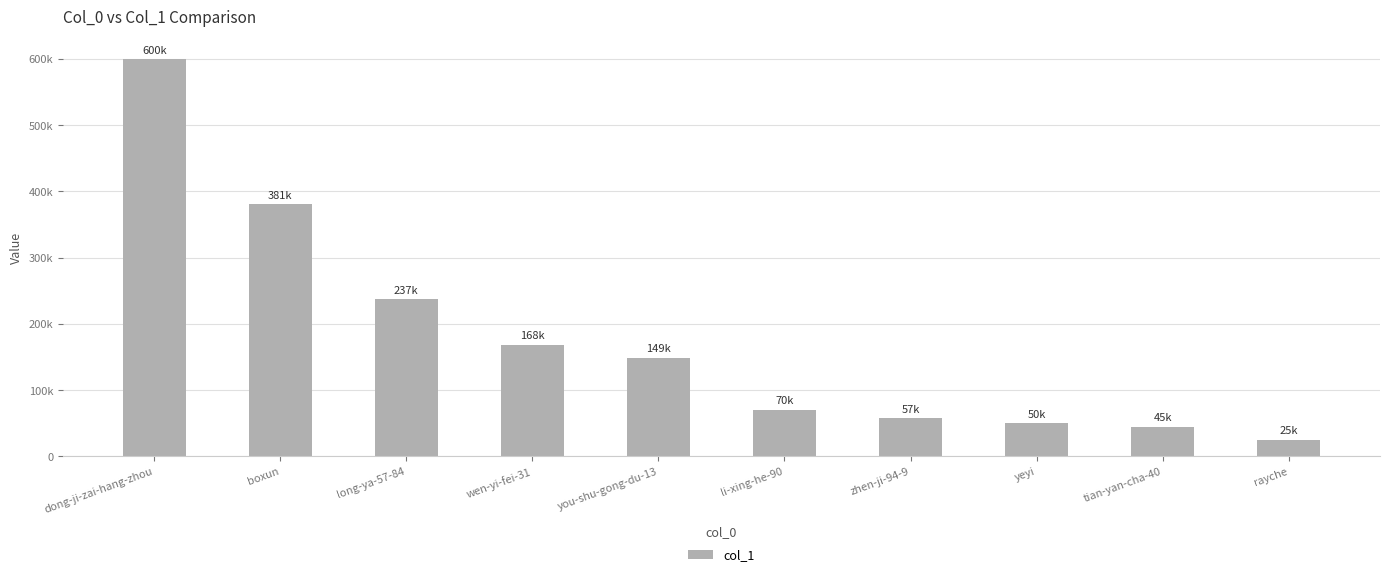

What is the sum of the values at you-shu-gong-du-13 and dong-ji-zai-hang-zhou?

749074